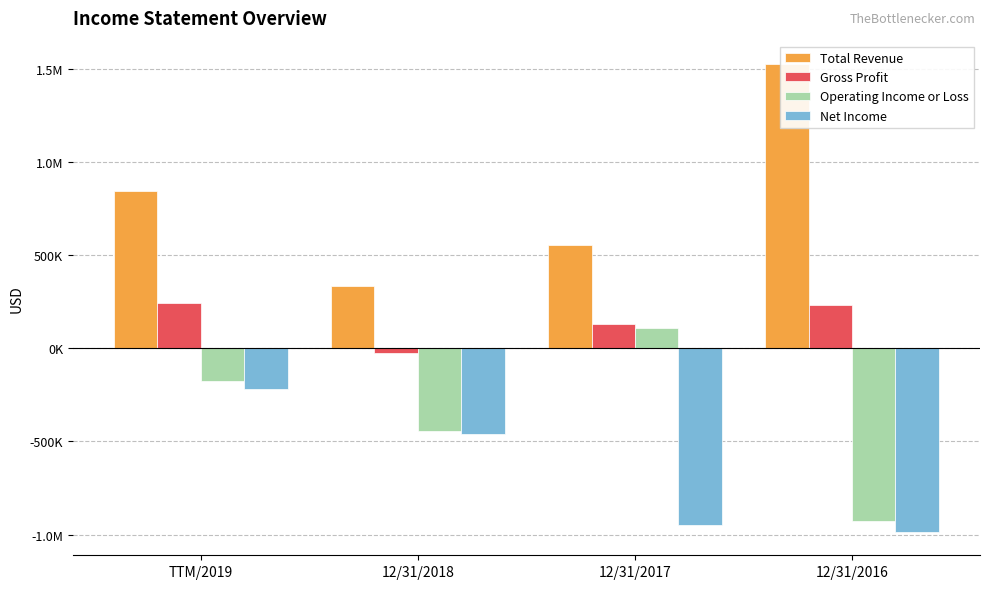

What is the total value across all series at 12/31/2017?

-153169